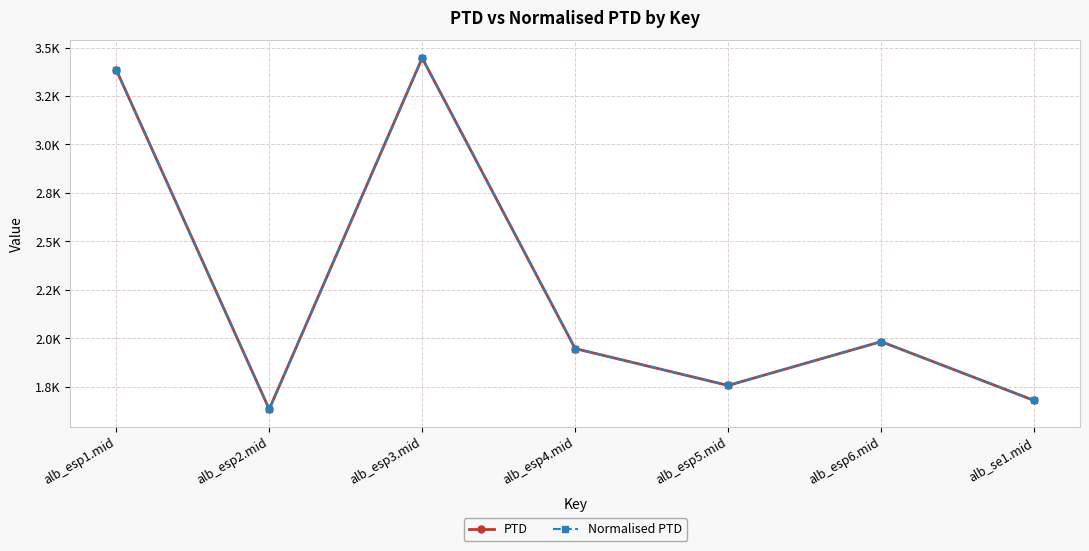

Is this an area chart (filled region under the line)?

No